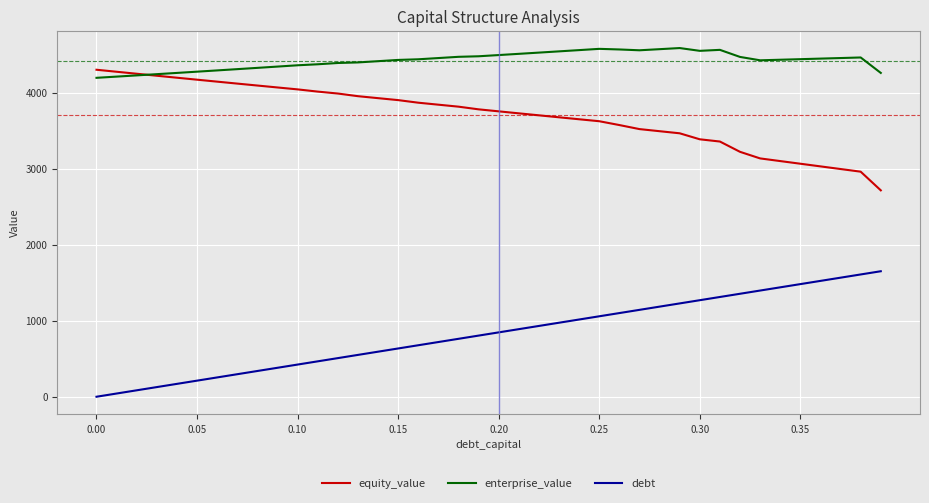

True or false: enterprise_value and debt intersect in this chart.

False